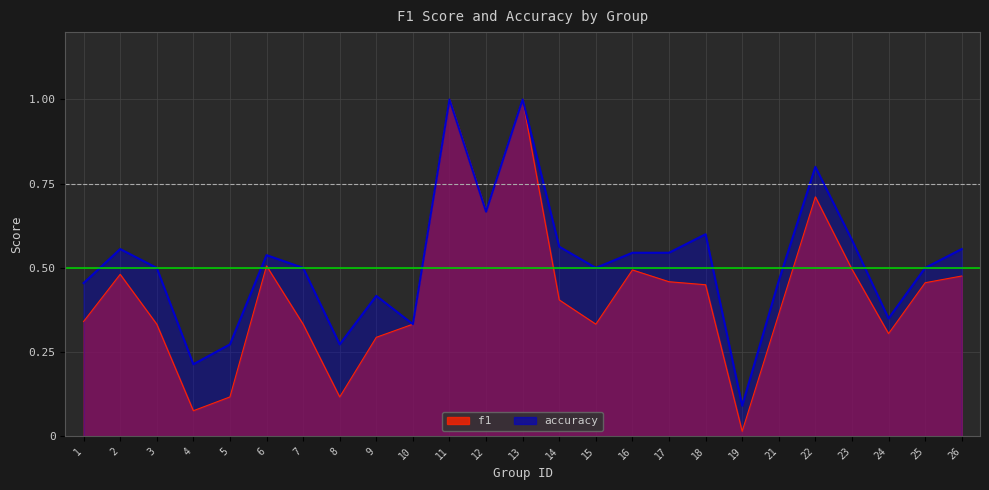

What is the difference between the maximum and minimum values in the accuracy series?

0.9